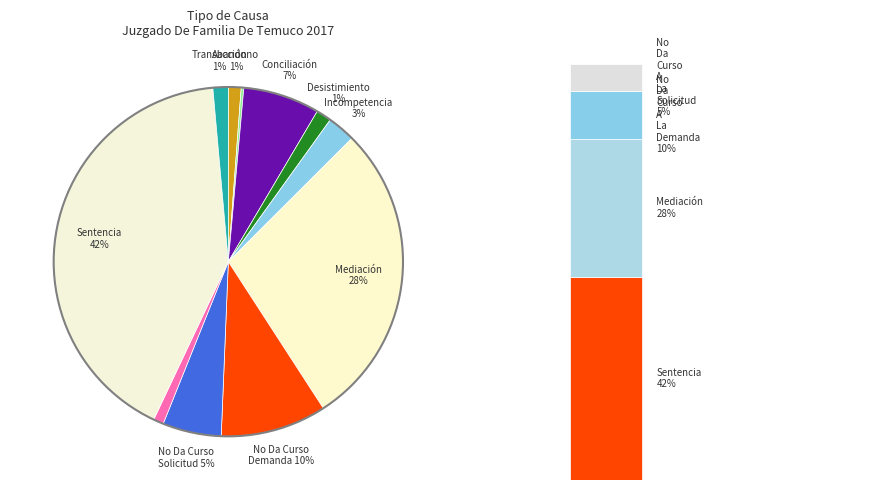

Combined, what portion of the pie is Desistimiento and Sentencia?

43.0%